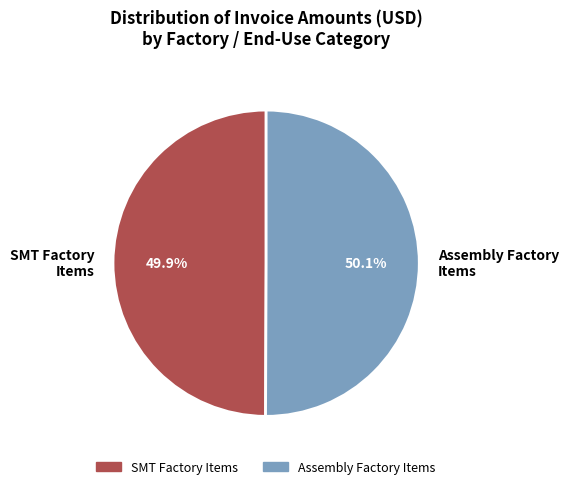

Approximately how many times larger is the value at Assembly Factory Items compared to SMT Factory Items?

1.0